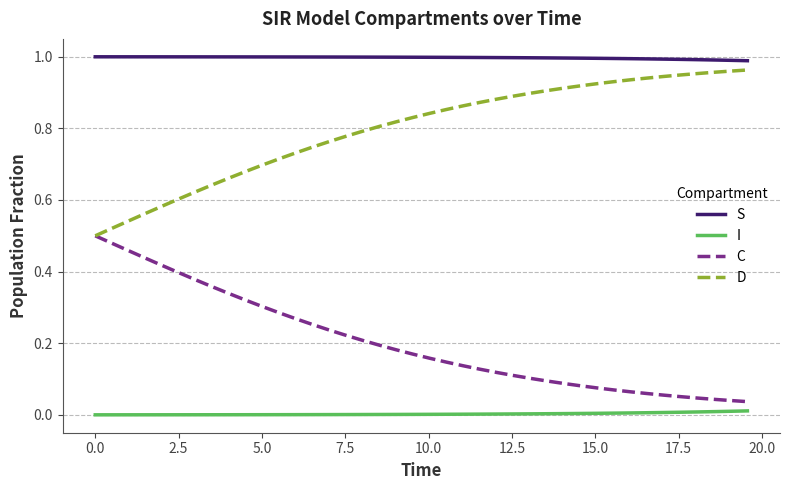

True or false: S and C intersect in this chart.

False